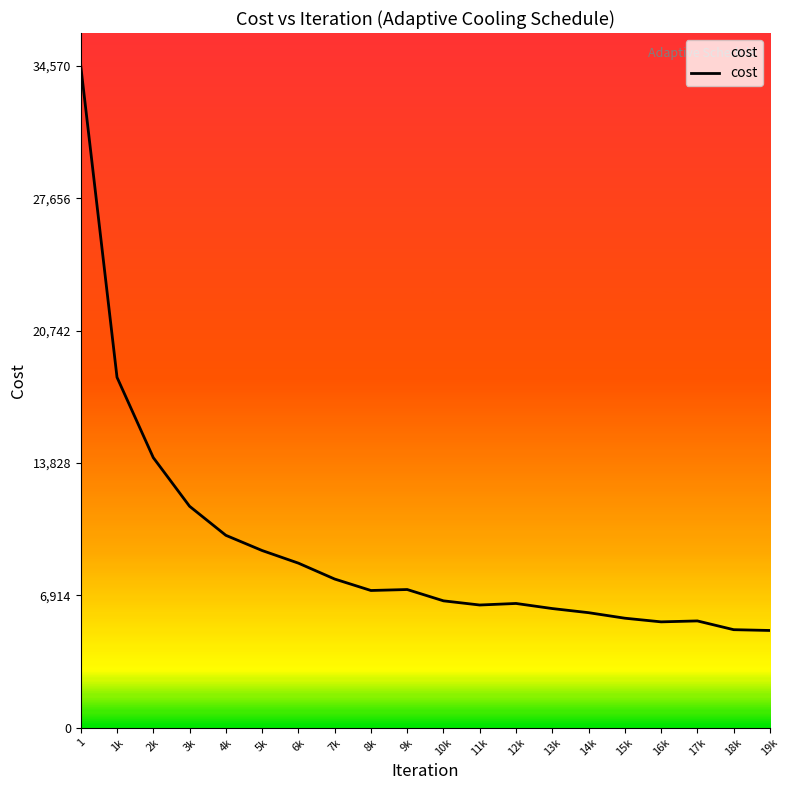

What is the difference between the values at 3k and 18k?

6450.1